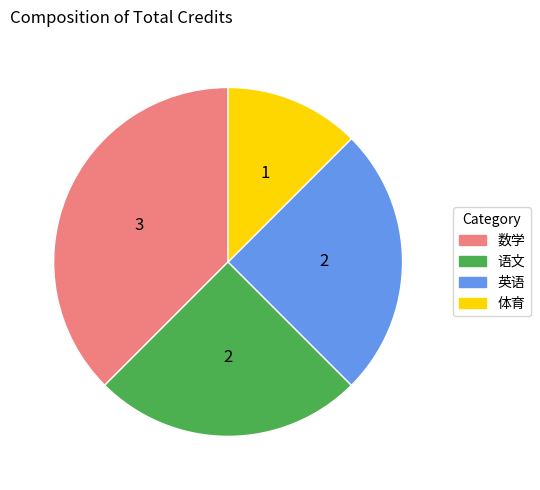

What is the ratio of the value at 英语 to the value at 语文?

1.0